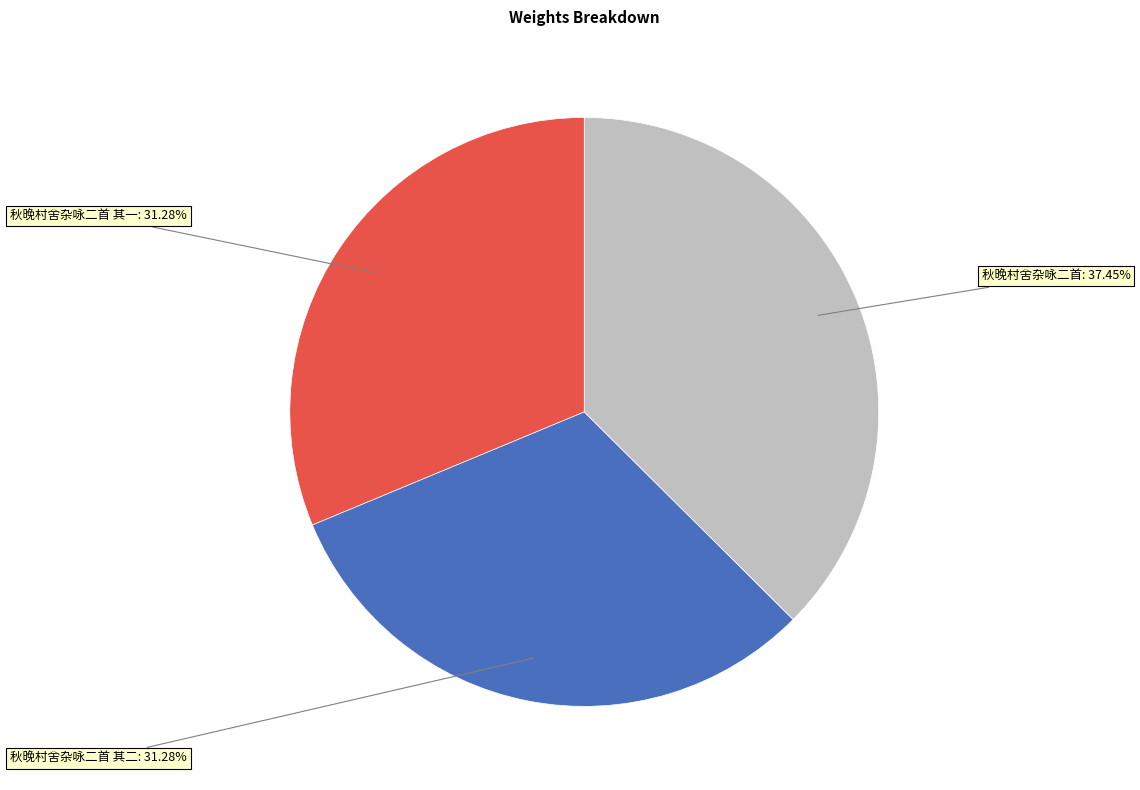

Approximately how many times larger is the value at 秋晚村舍杂咏二首 其一 compared to 秋晚村舍杂咏二首 其二?

1.0